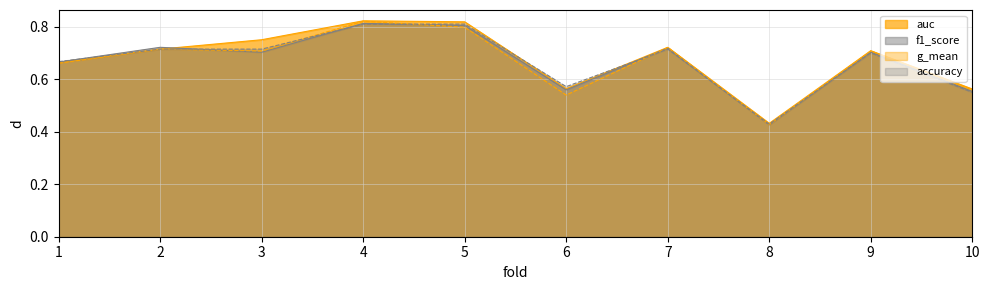

Which series has the largest total across all categories?

auc